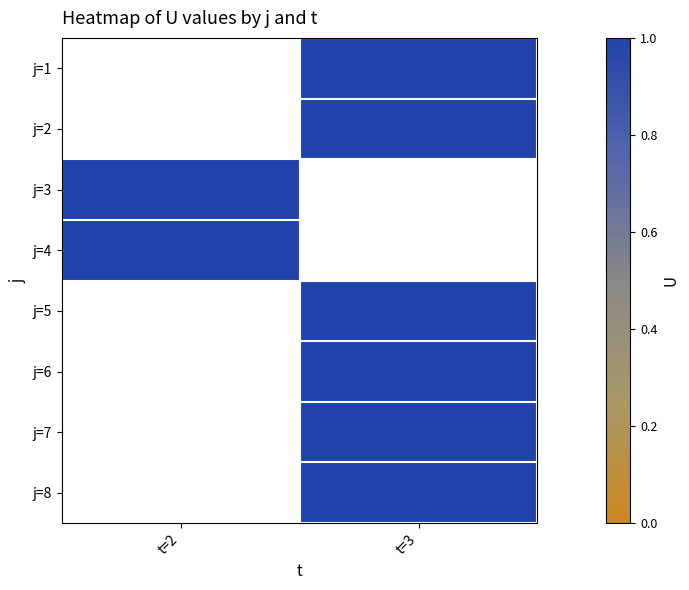

Read the j=2 value at t=3.

1.0